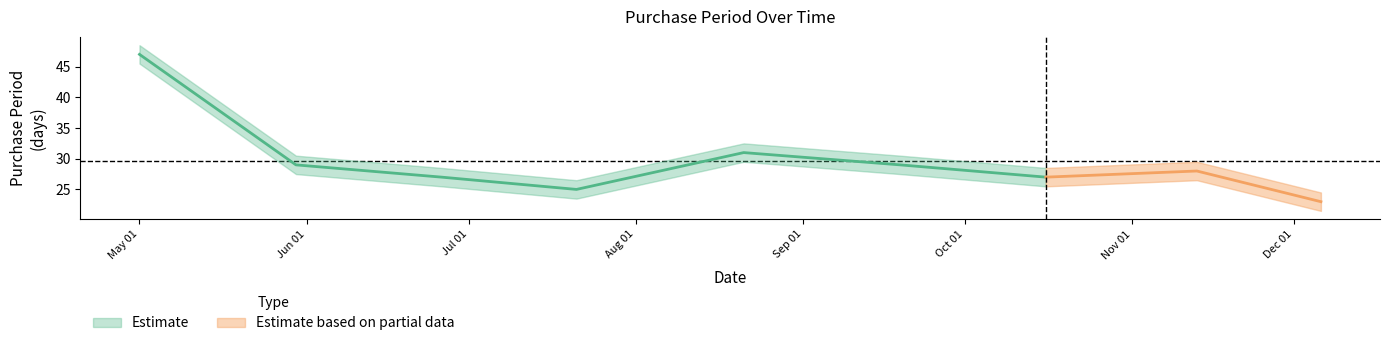

What is the sum of the values at 2017-11-13 and 2017-05-30?

57